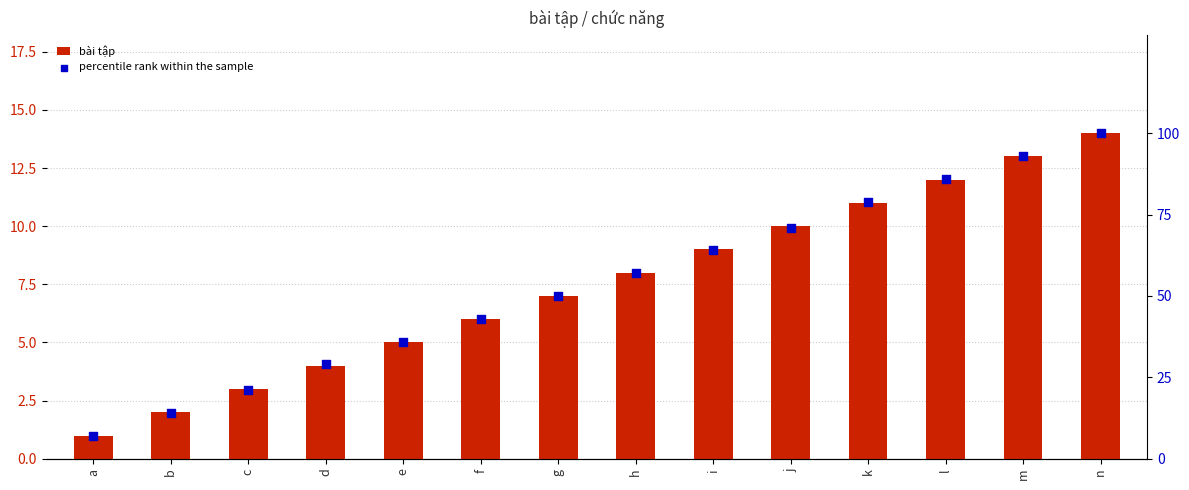

At which category is the sum across all series the highest?

n